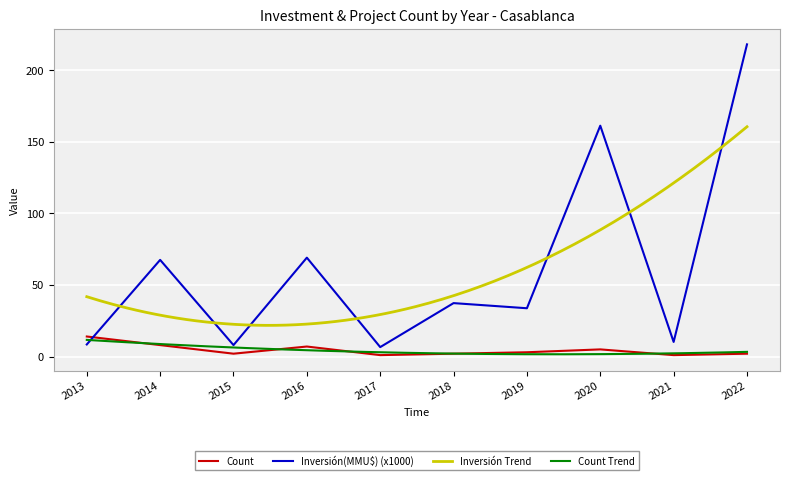

Reading left to right, list all the values displayed in this chart.

Count: 2013=14.0	2014=8.0	2015=2.0	2016=7.0	2017=1.0	2018=2.0	2019=3.0	2020=5.0	2021=1.0	2022=2.0
Inversión(MMU$) (x1000): 2013=8.4	2014=67.5	2015=8.0	2016=69.1	2017=6.6	2018=37.3	2019=33.7	2020=161.2	2021=10.2	2022=218.0